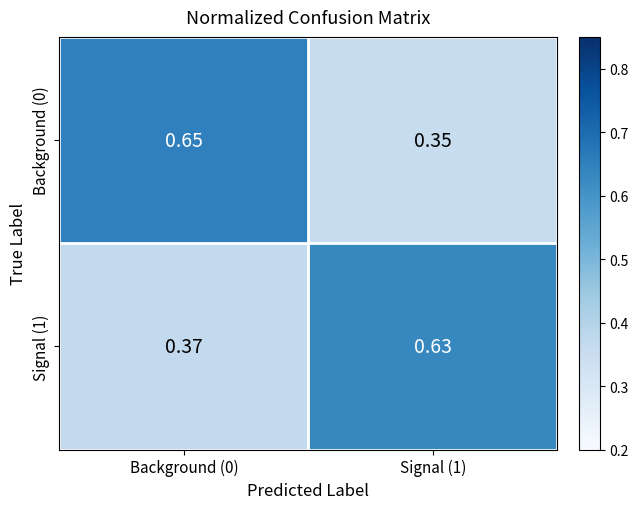

Is the value of Signal (1) at Background (0) greater than the value of Background (0) at Signal (1)?

Yes